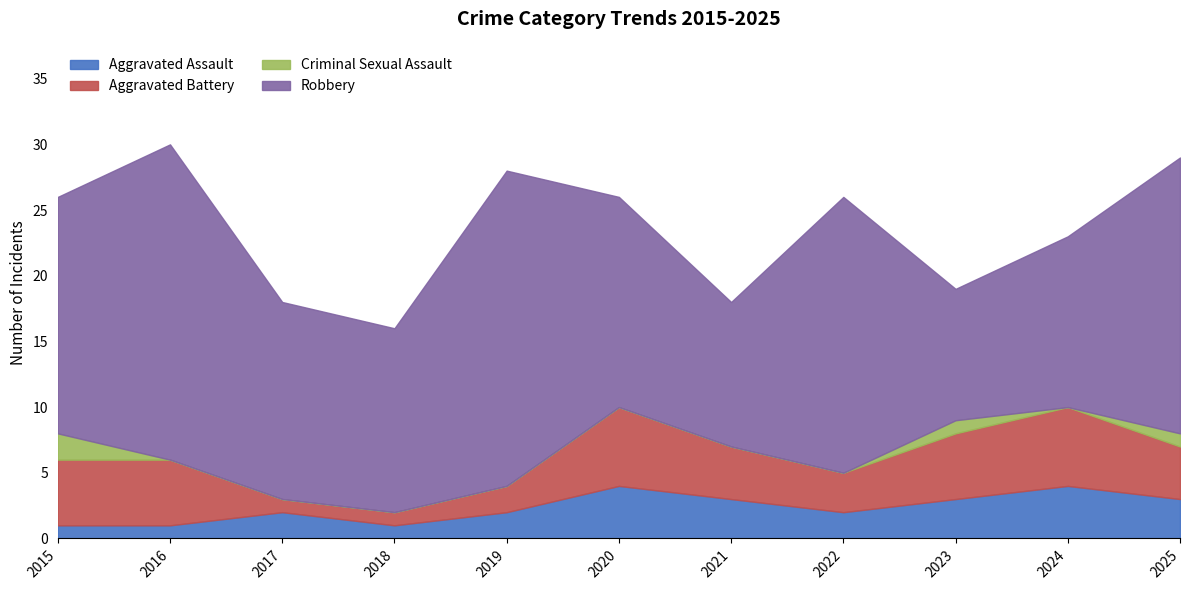

What is the minimum value for Aggravated Assault?

1